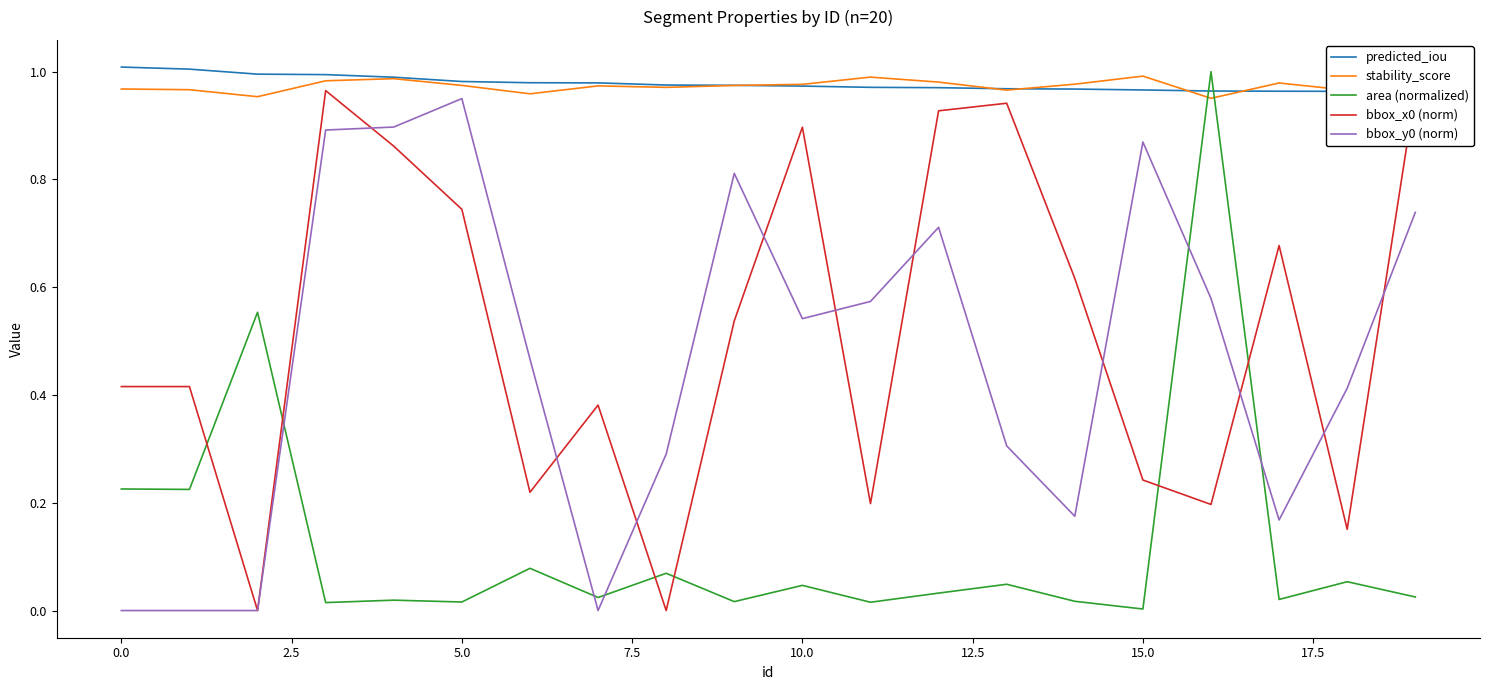

What value does the bbox_x0 (norm) series have at 16?

0.2